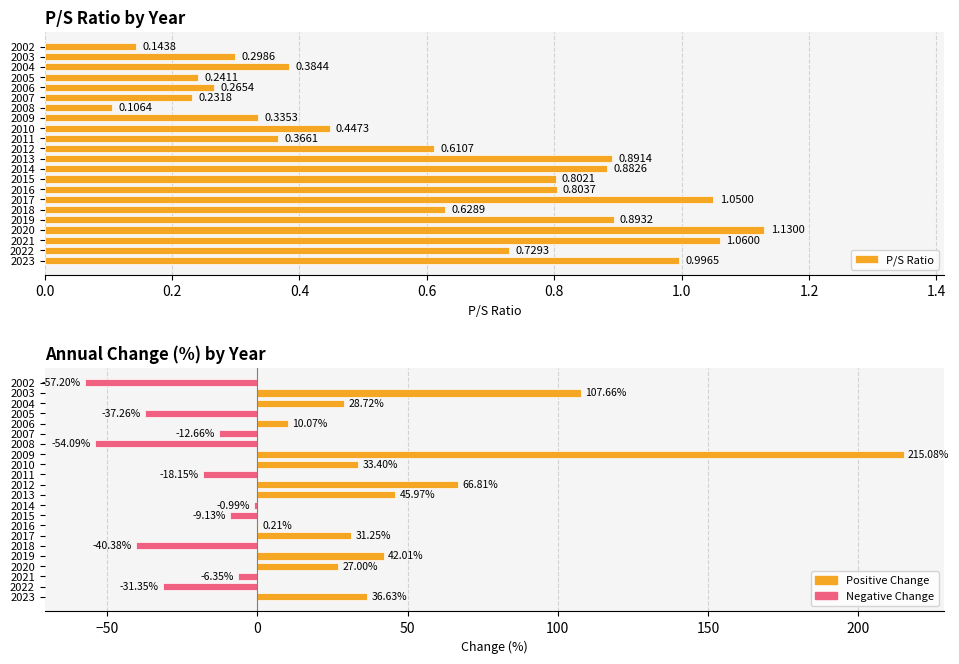

The value of P/S Ratio at 2004 is 0.1. True or false?

False